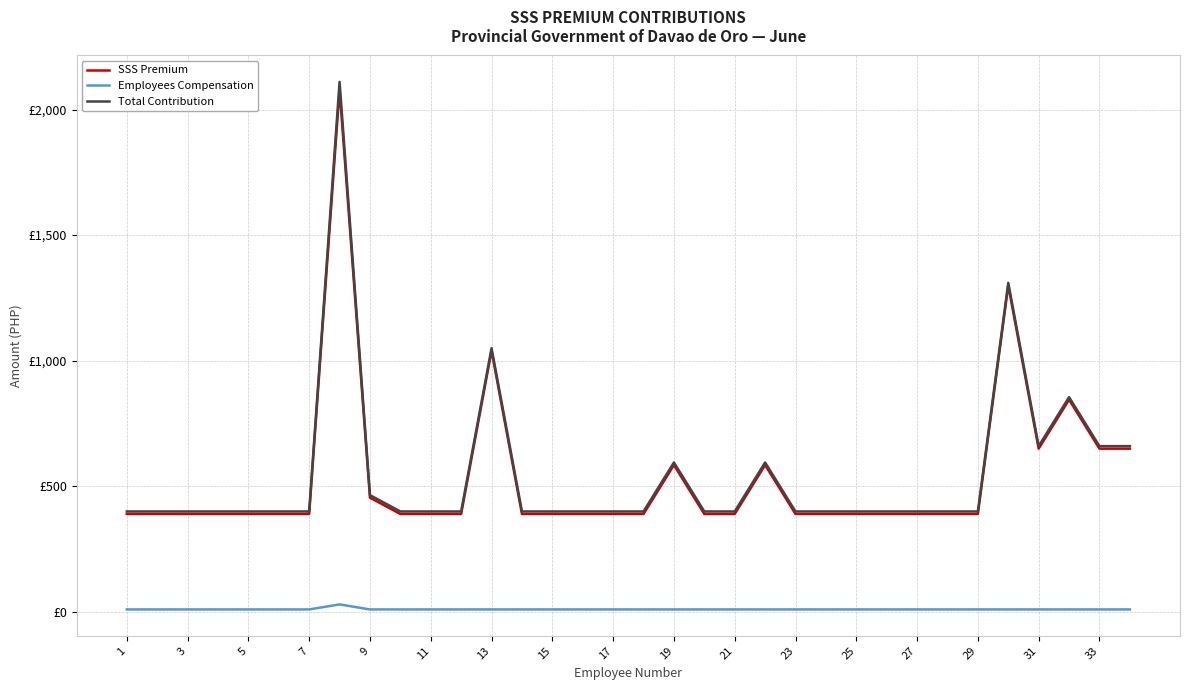

True or false: SSS Premium and Total Contribution intersect in this chart.

False